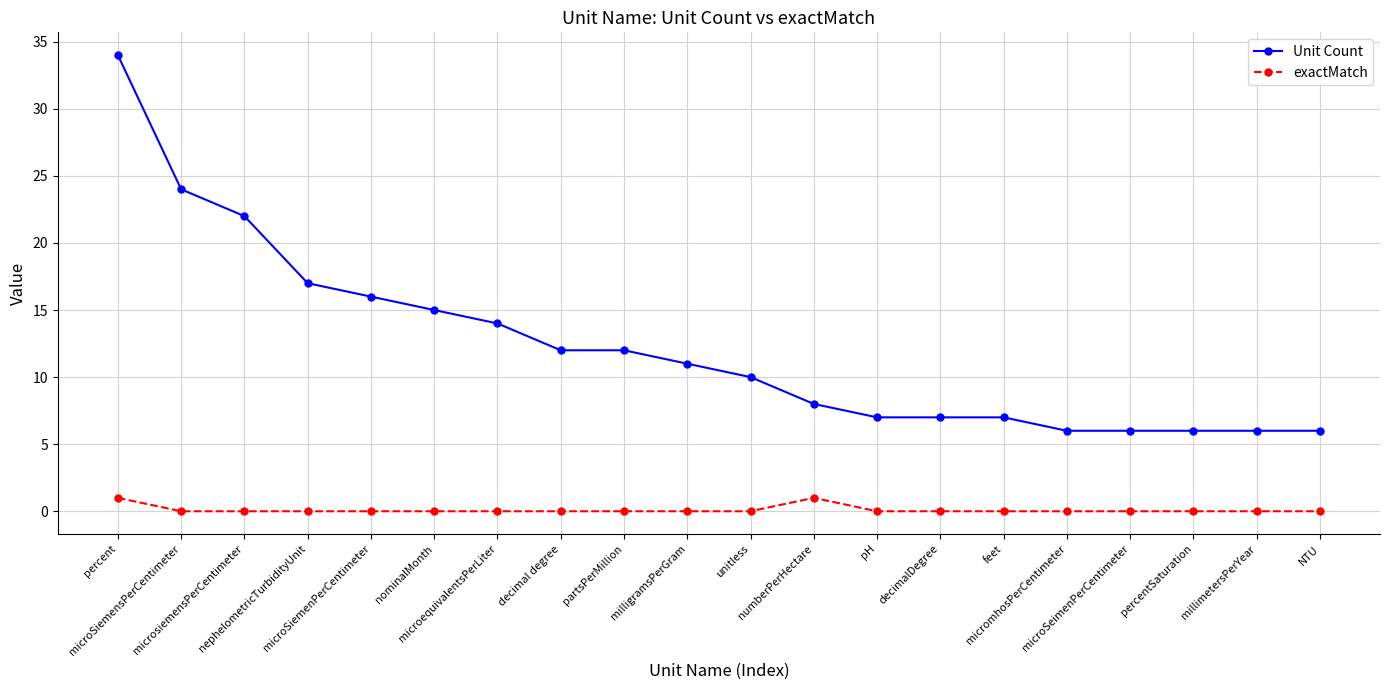

How many lines are shown in the chart?

2